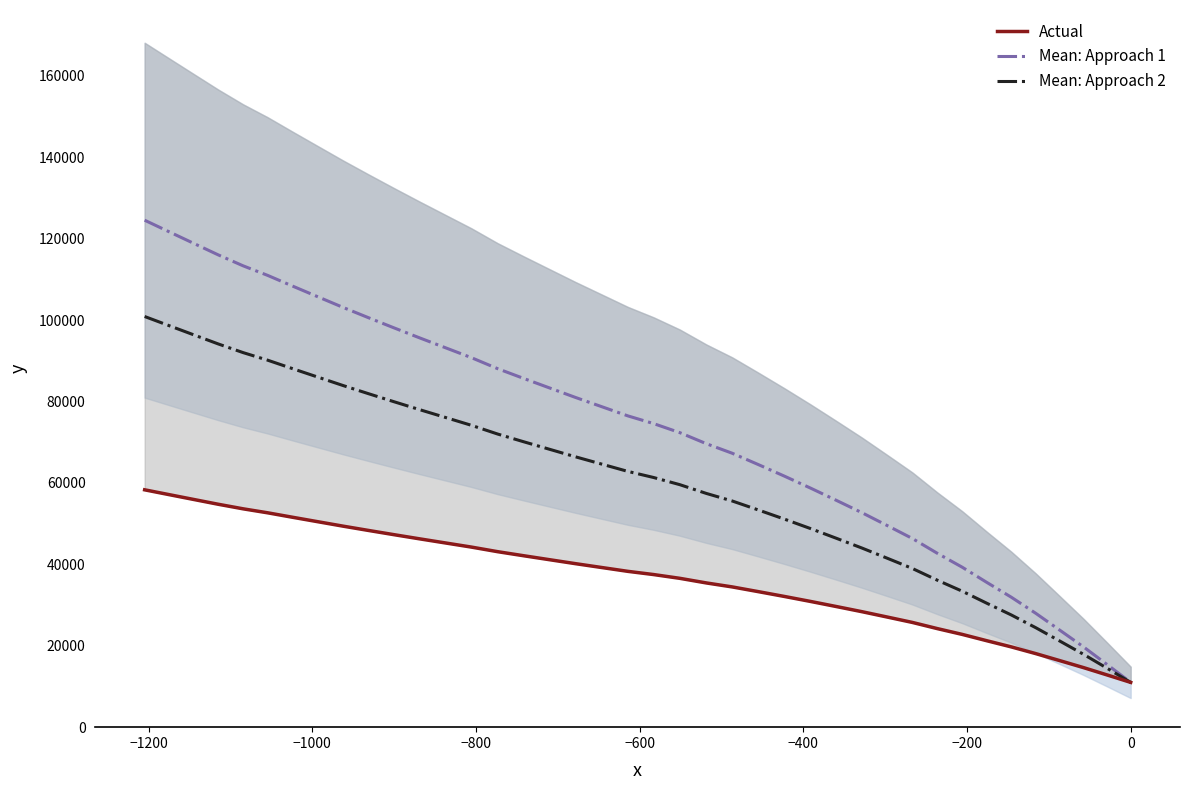

Does the chart display data point markers on the line(s)?

No